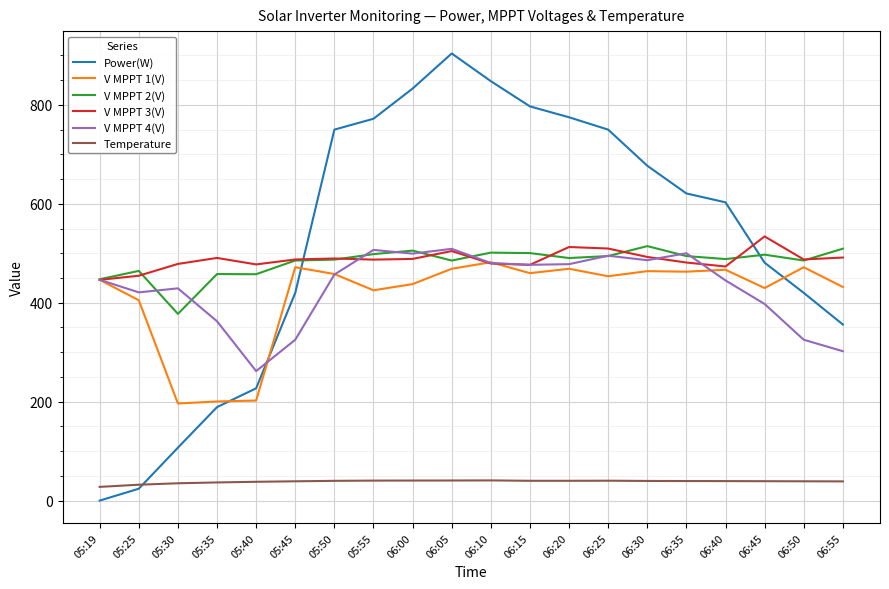

Which label corresponds to the smallest value in the chart?

05:19